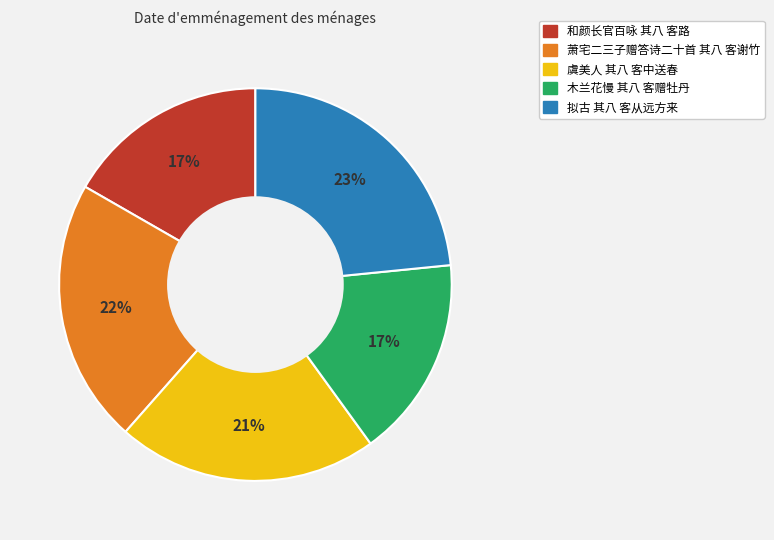

Which category has the biggest portion of the pie?

拟古 其八 客从远方来